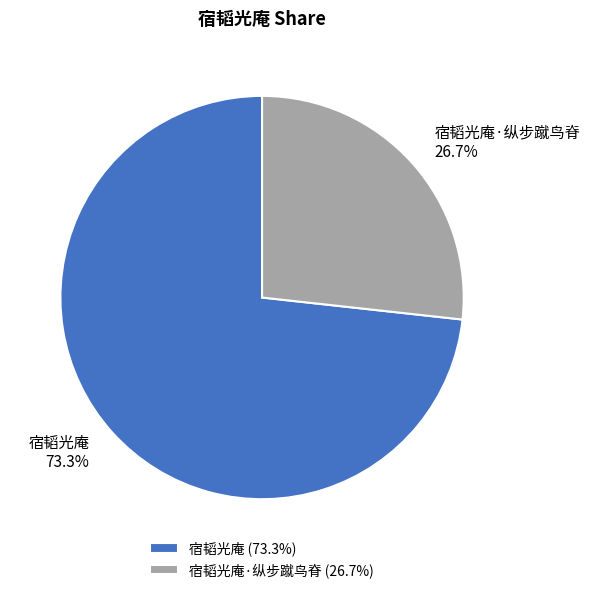

Count the number of slices in the pie.

2